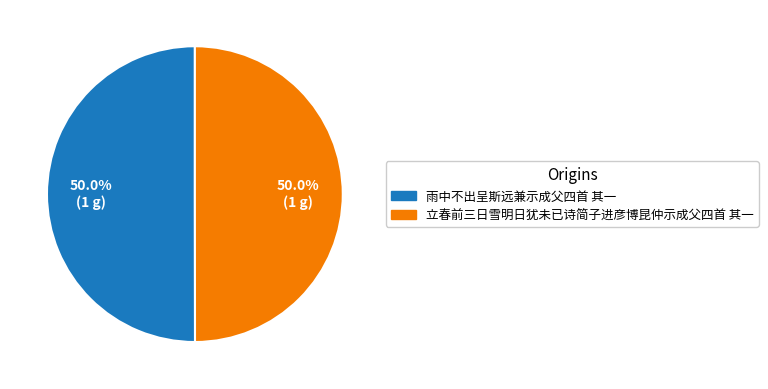

To the nearest percent, what is the combined percentage of 雨中不出呈斯远兼示成父四首 其一 and 立春前三日雪明日犹未已诗简子进彦博昆仲示成父四首 其一?

100%